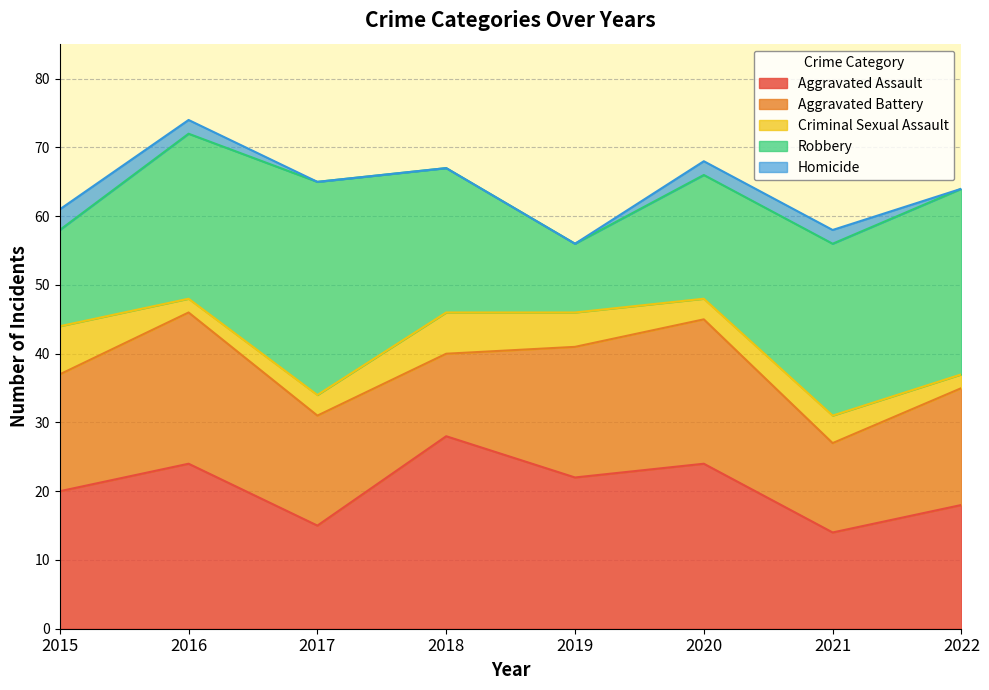

Which series has the largest range (max minus min)?

Robbery